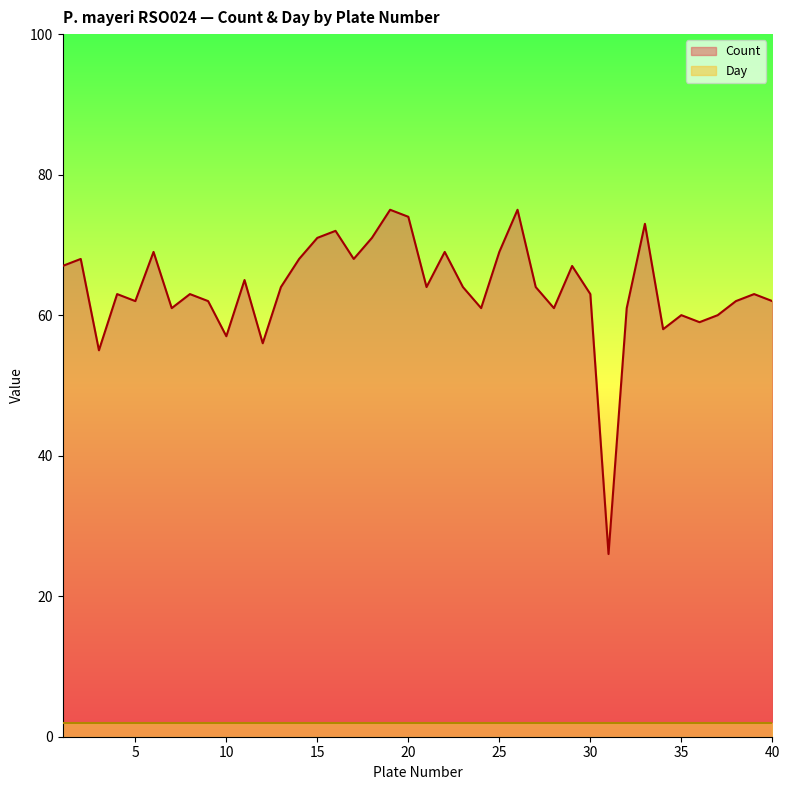

How many data points are less than 64?

20